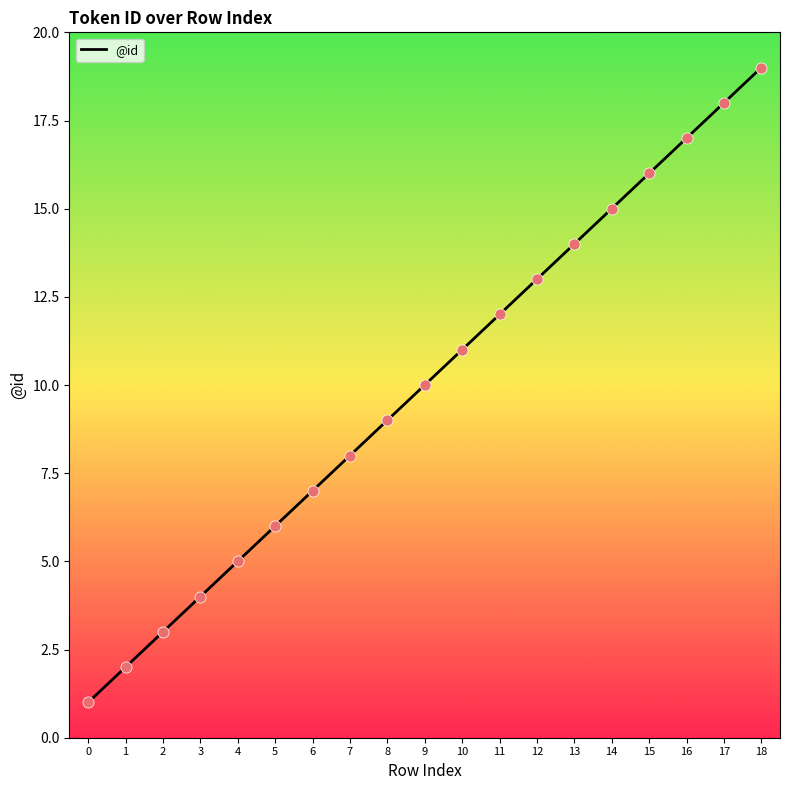

What is the change in value from 14 to 17?

+3